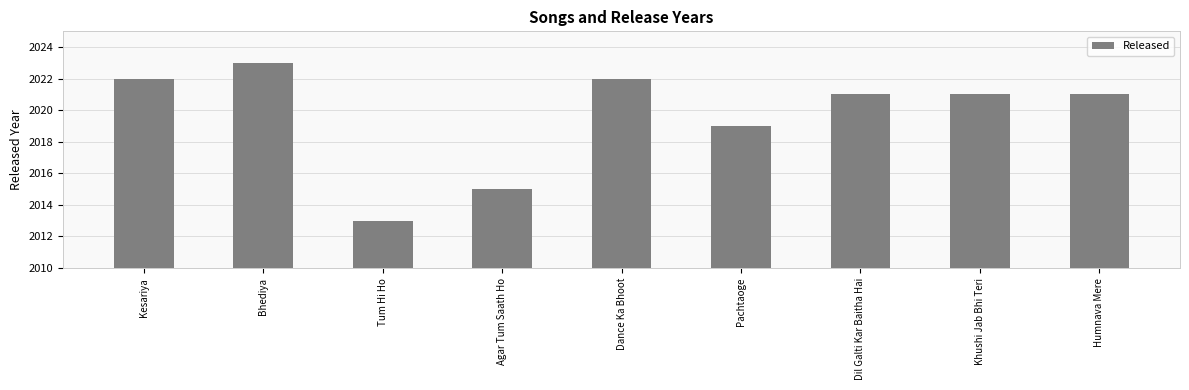

Is it true that the value at Dil Galti Kar Baitha Hai is 2021?

True